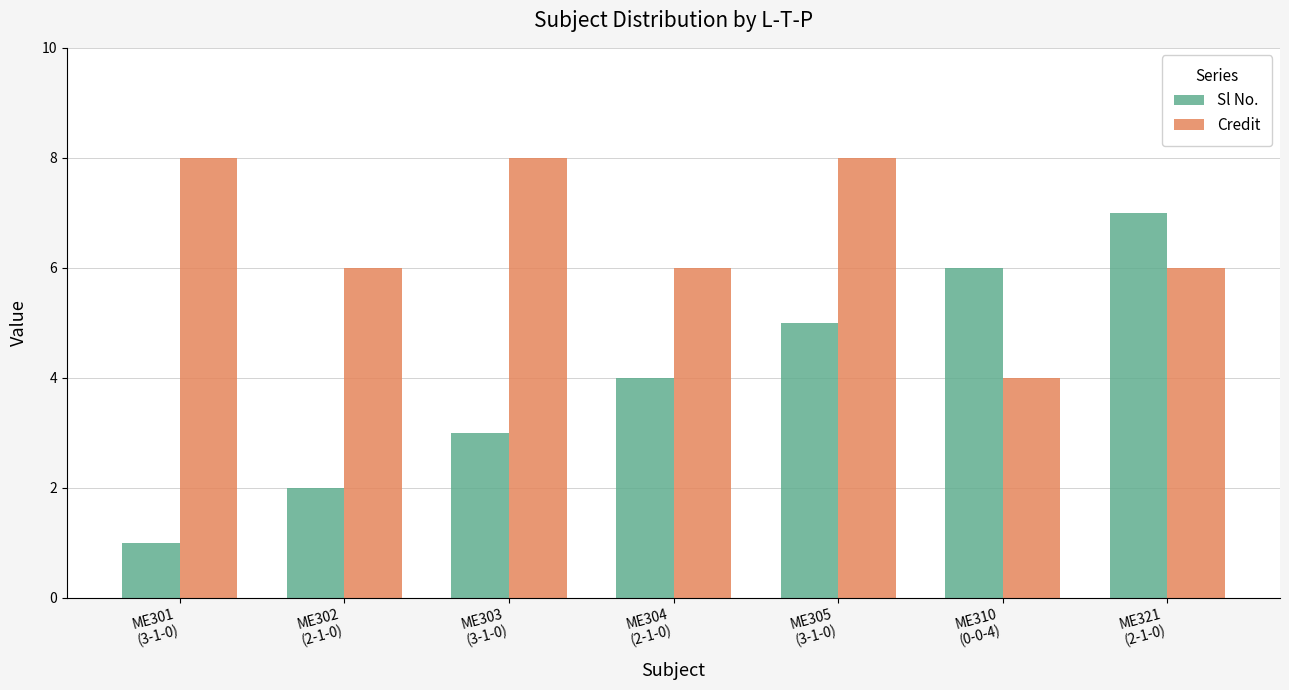

How many distinct data groups are displayed?

2